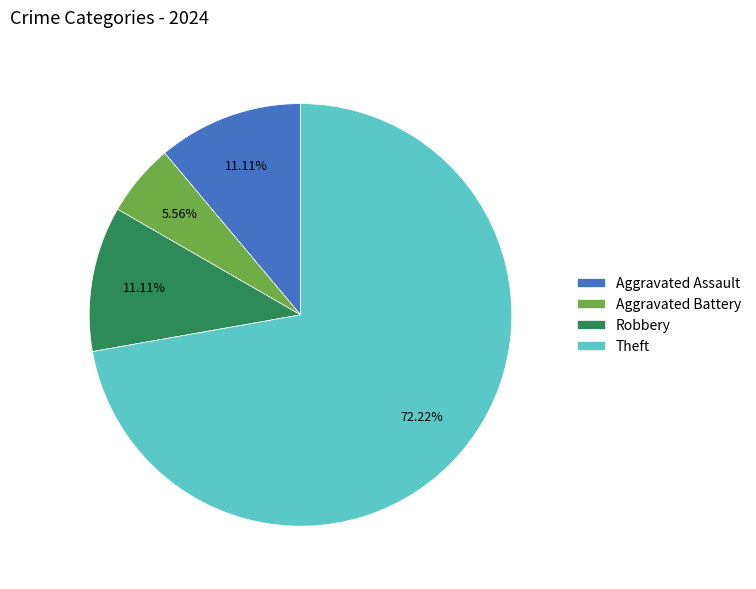

Between Theft and Robbery, which is larger?

Theft